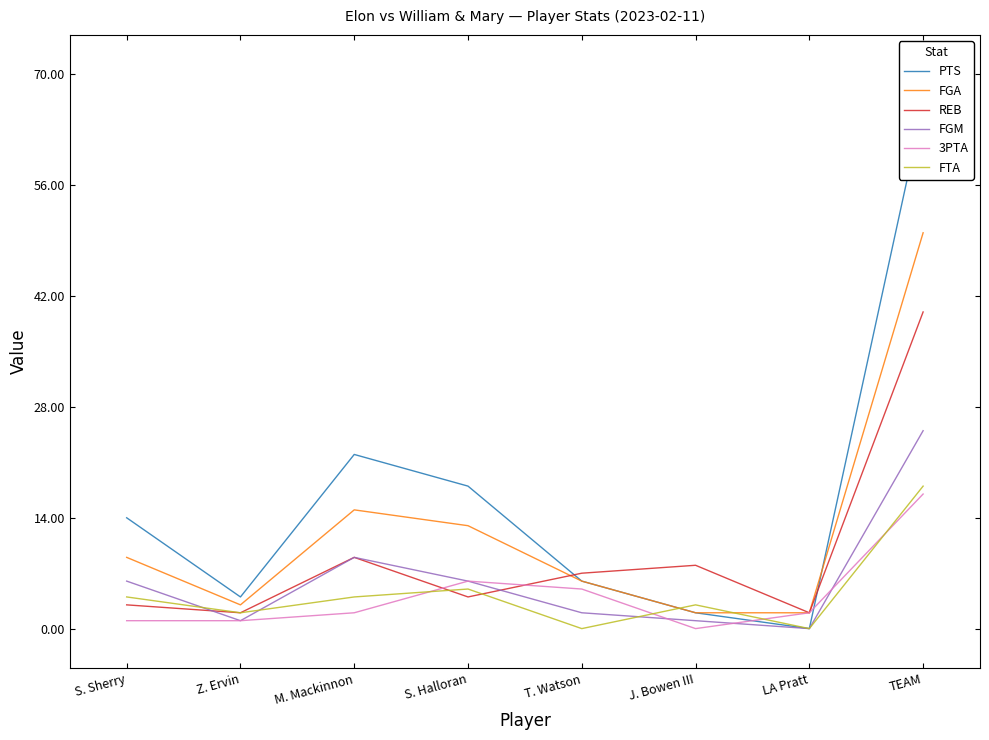

How many interior local valleys does the FGA series have?

1